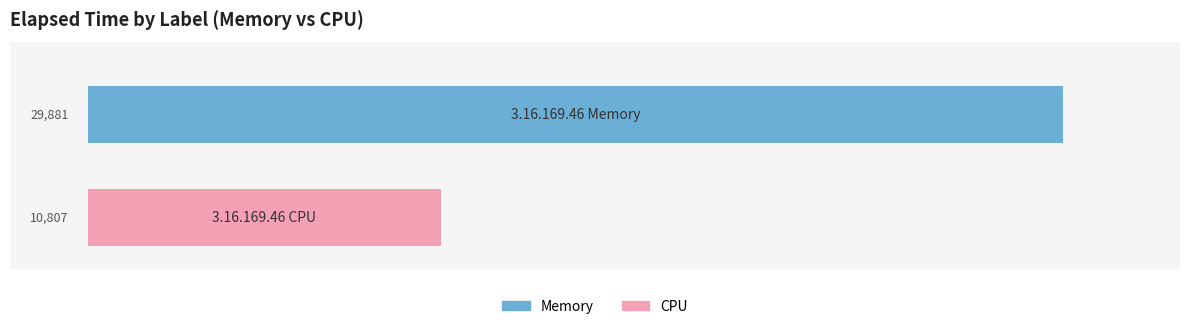

What is the maximum value shown in the chart?

29881